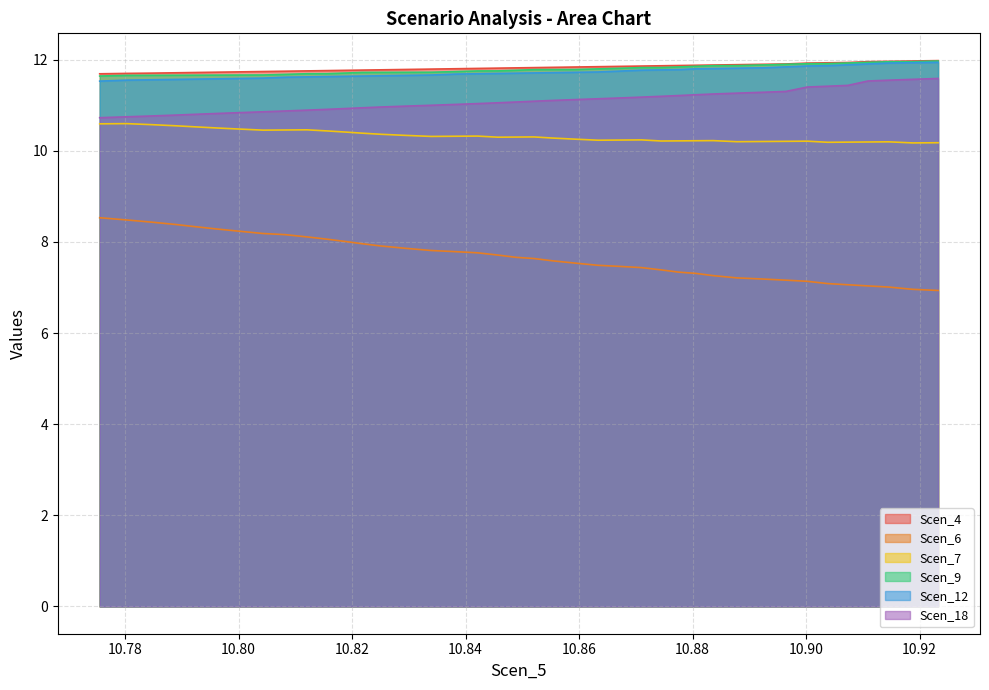

Does the chart have visible grid lines?

Yes